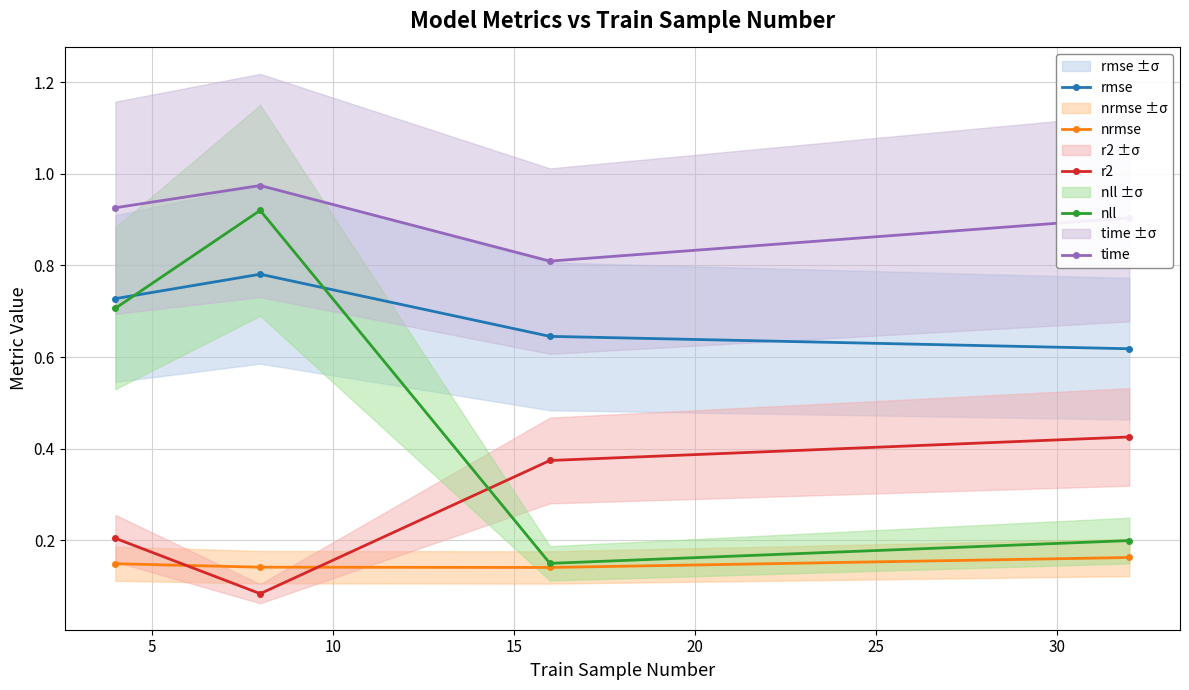

In nrmse, how many points are lower than both neighbors (excluding endpoints)?

1